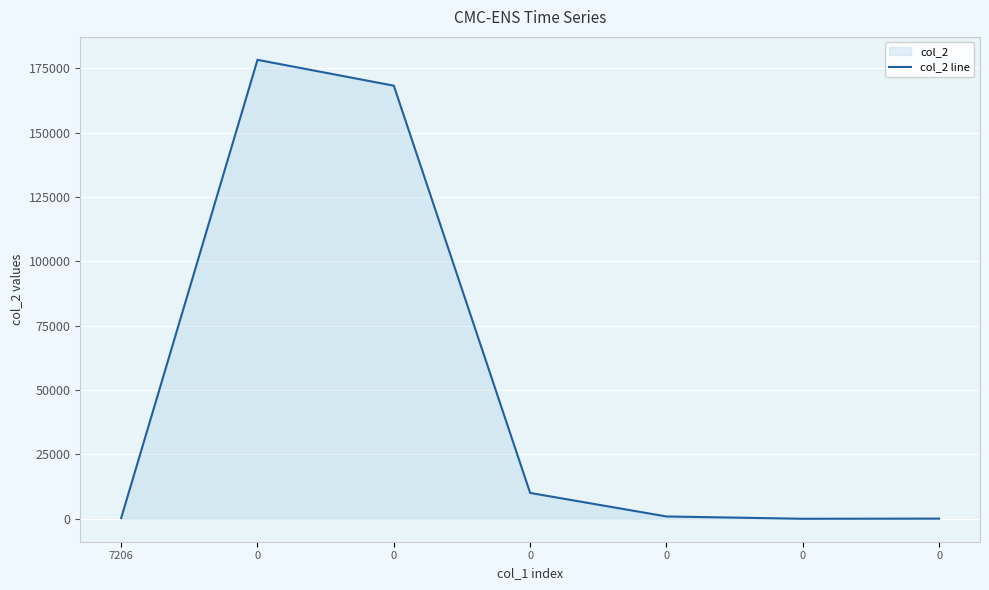

What is the greatest value displayed?

178343.0